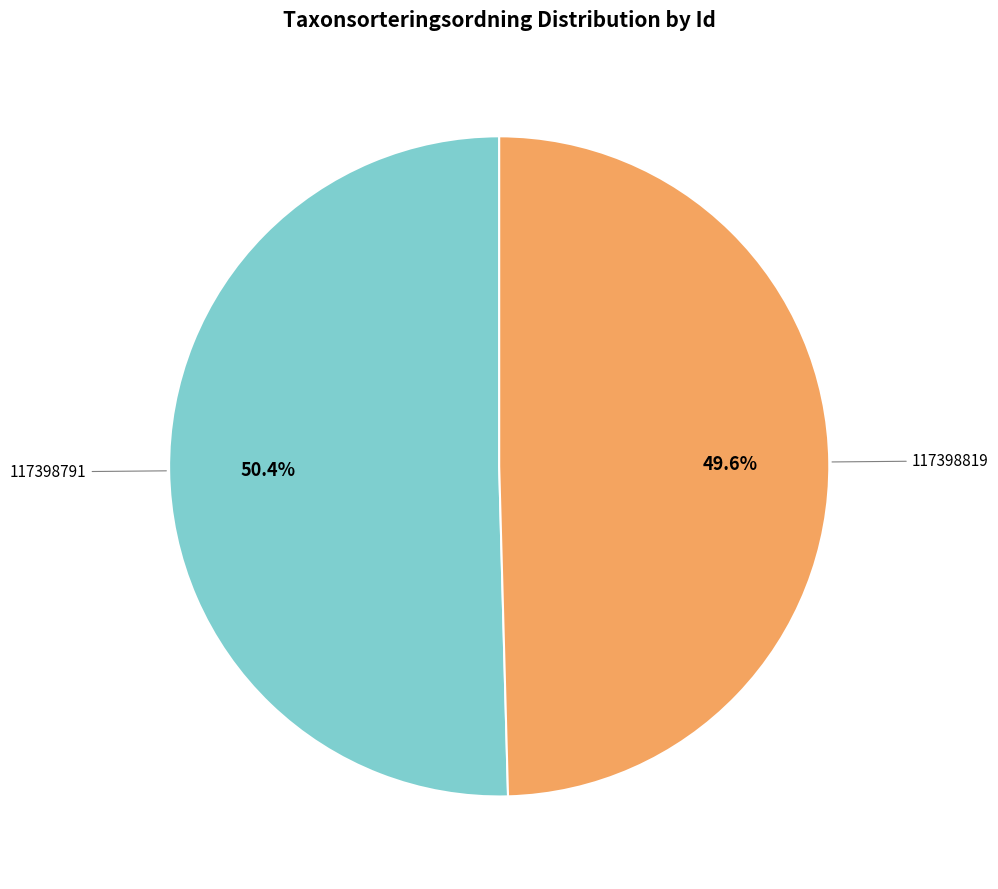

Is there a majority slice in this chart?

Yes